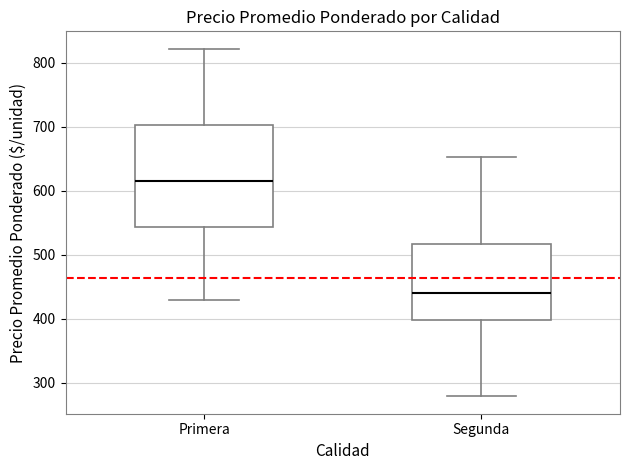

Reading left to right, transcribe this box plot: for each box, give where its median line is, the range the box spans, and where its two whiskers end, as read against the y-axis. The values are not printed on the chart, so give them approximately, as read against the axis.

Primera: median 620, box 540 to 700, whiskers 430 to 820
Segunda: median 440, box 400 to 520, whiskers 280 to 650